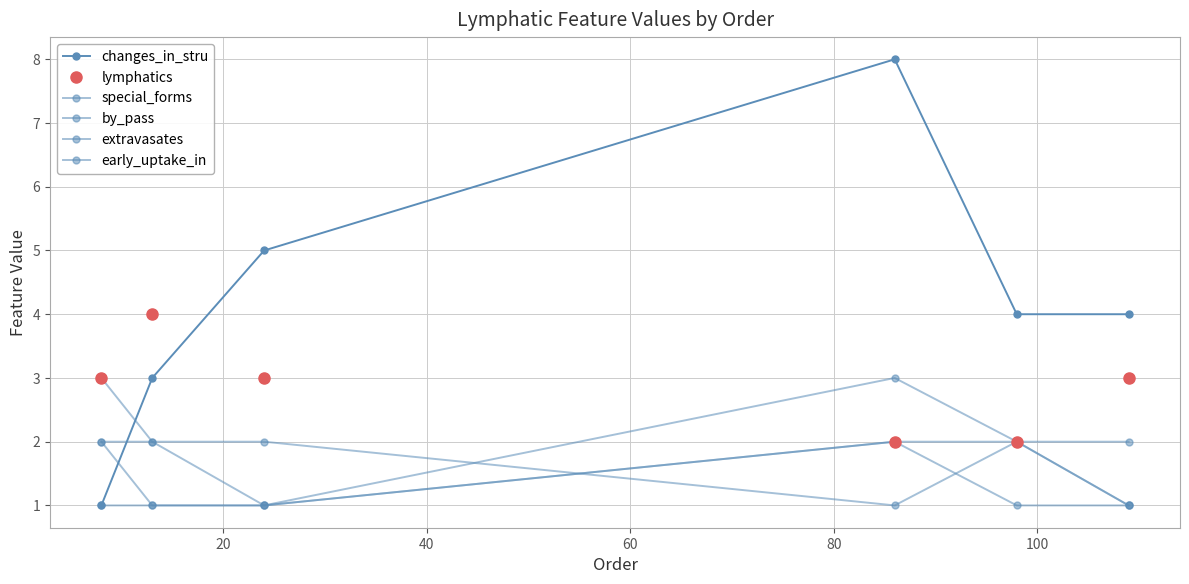

What is the value of the special_forms point at the 2nd from the left?

2